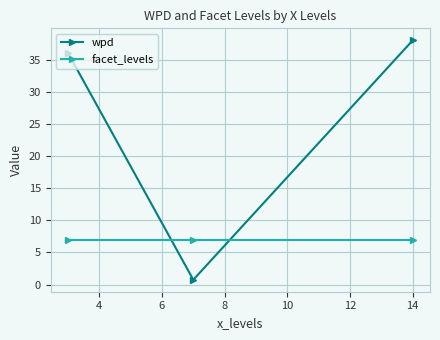

What is the highest value of the facet_levels series?

7.0